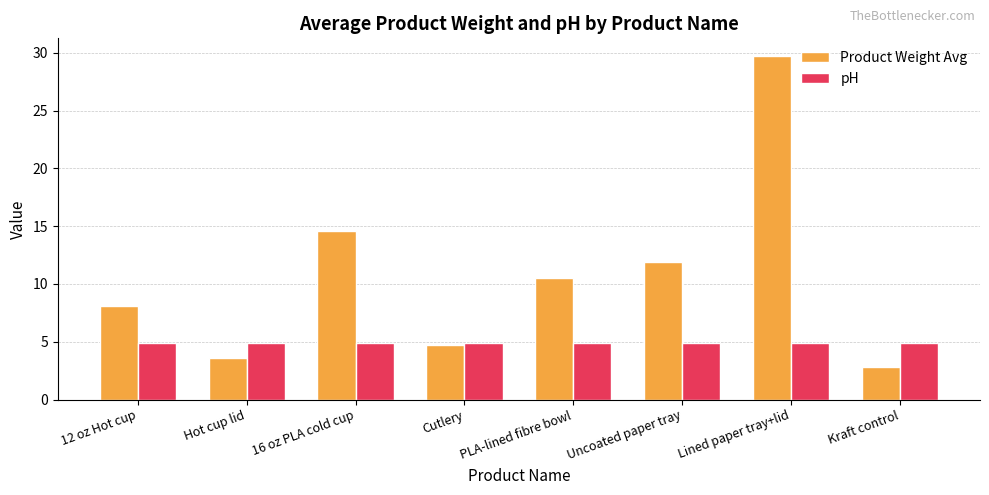

How many series are shown in this chart?

2